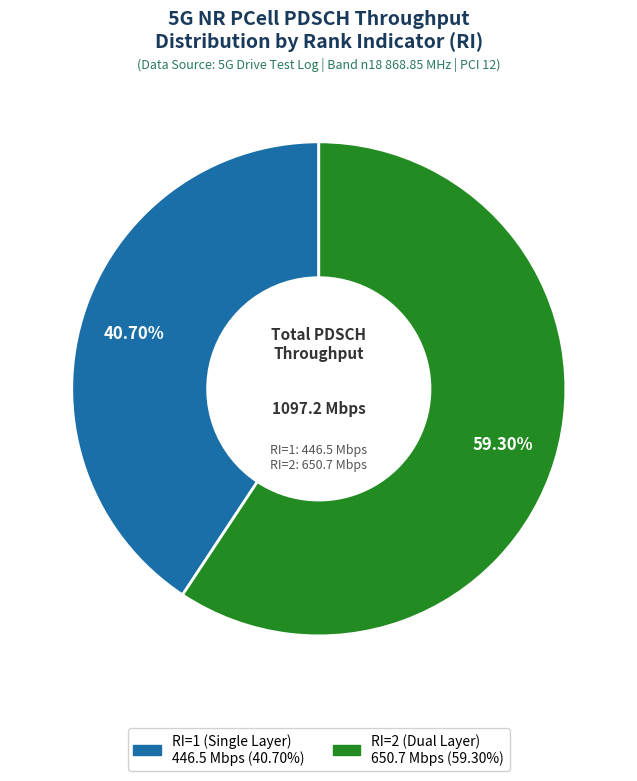

Does any single category account for the majority?

Yes